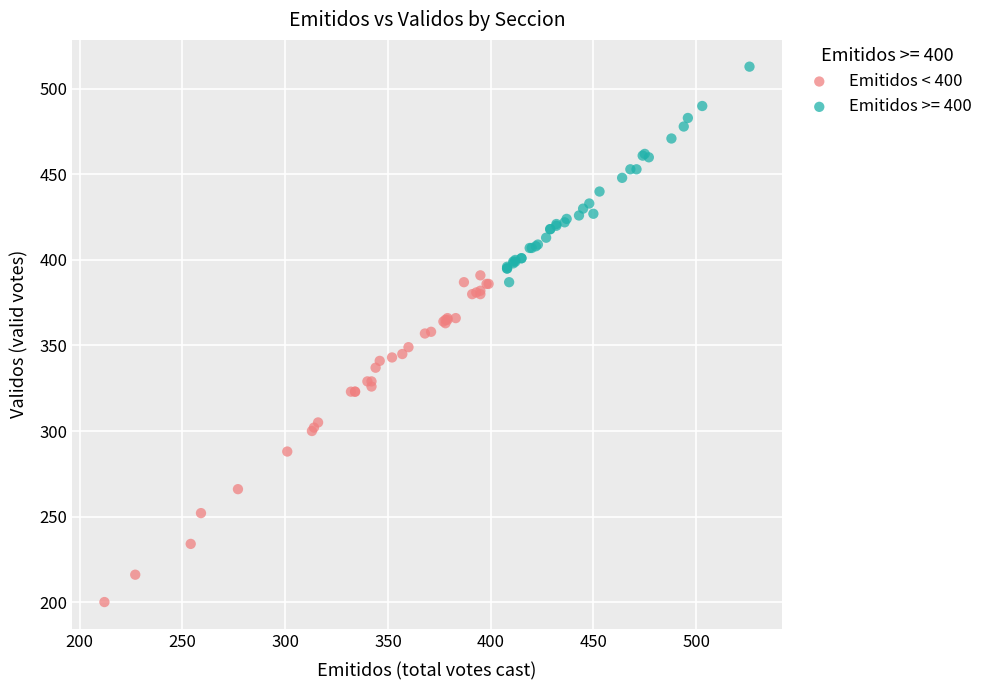

Which series reaches the maximum Y coordinate?

Emitidos >= 400